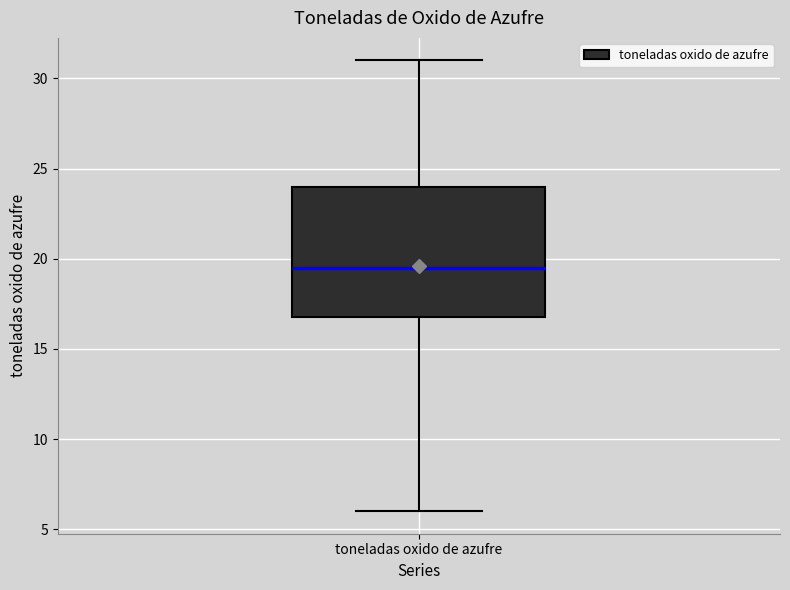

Transcribe this box plot: give where the median line is, the range the box spans, and where the two whiskers end, as read against the y-axis. The values are not printed on the chart, so give them approximately, as read against the axis.

median 19.5, box 17.0 to 24.0, whiskers 6.0 to 31.0